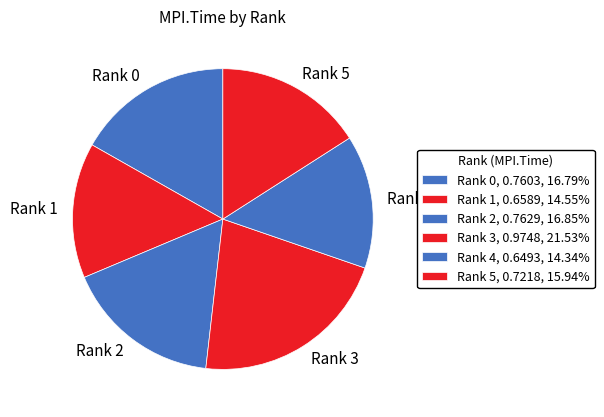

What is the change in value from Rank 2 to Rank 3?

+0.2